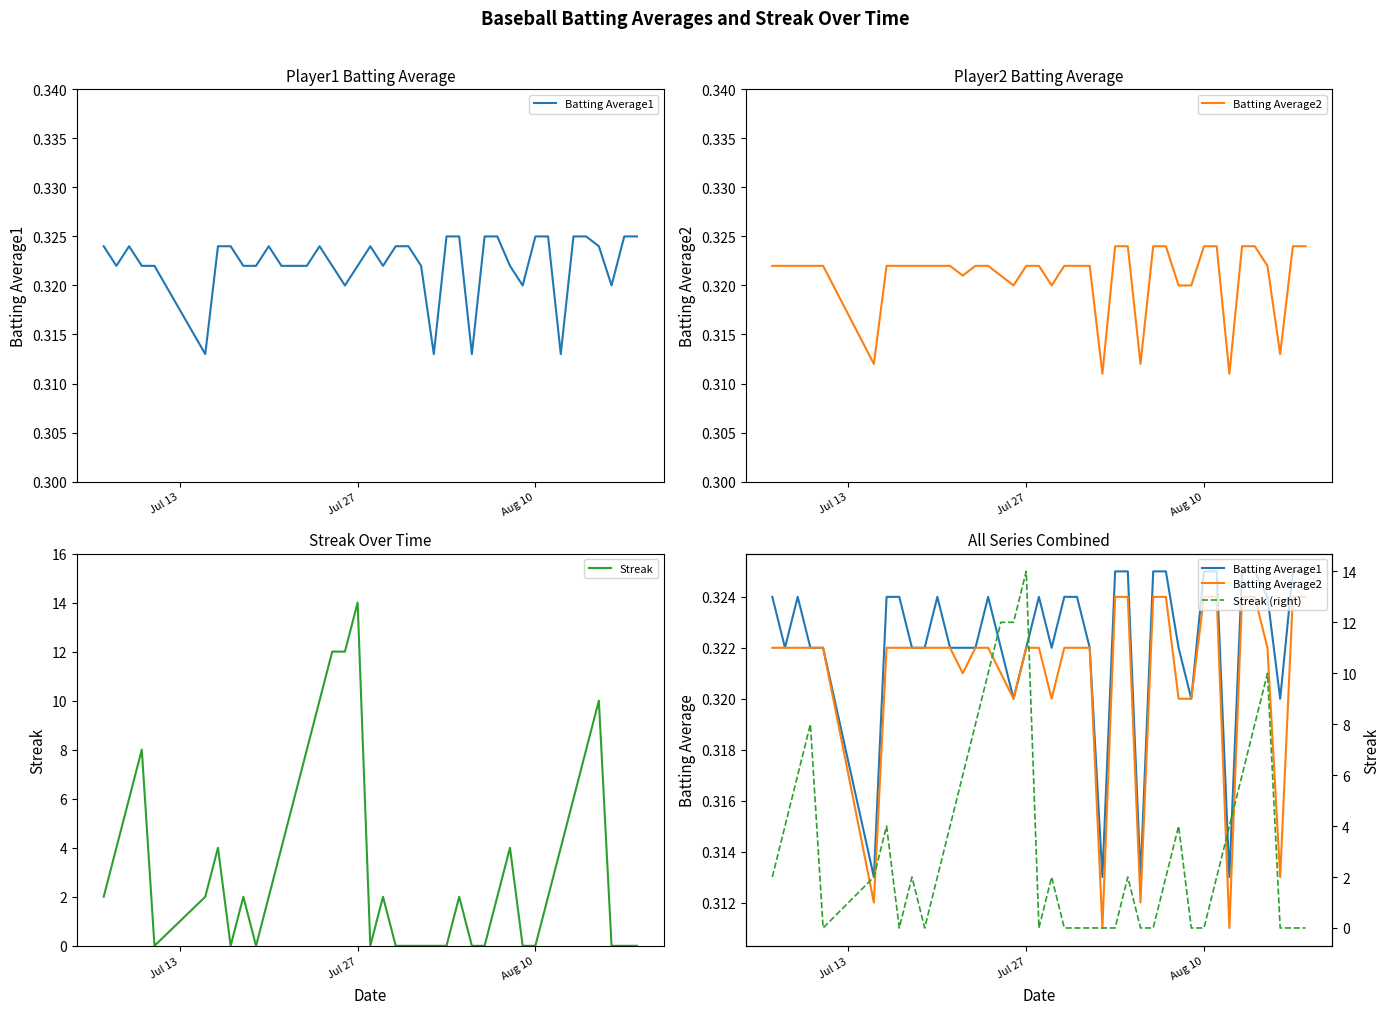

At which category is the sum across all series the highest?

Jul 27